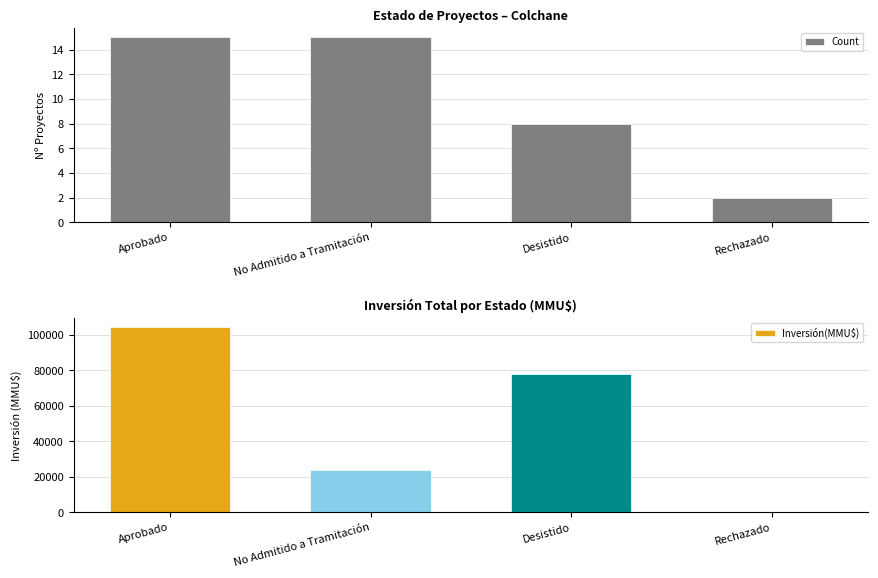

At which category does the chart reach its minimum across all series?

Rechazado